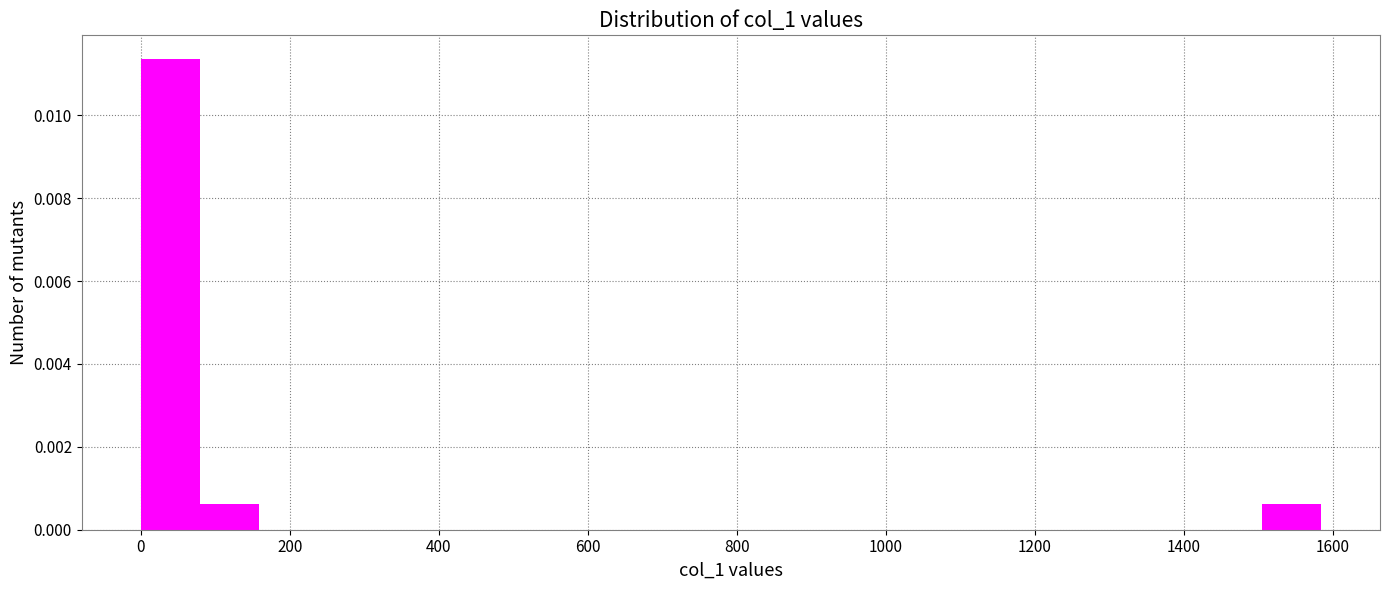

Around what value on the x-axis is the tallest bar? Give the approximate position of its centre, as read against the axis.

40